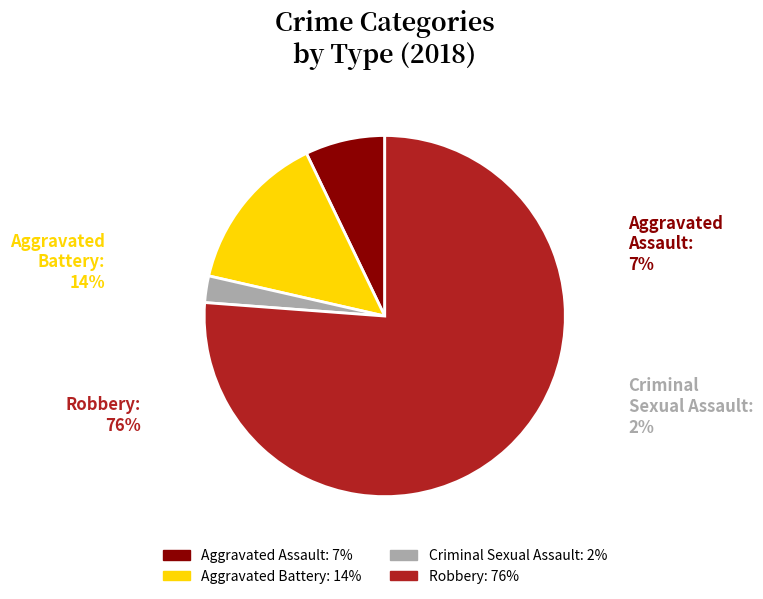

Count the number of slices in the pie.

4